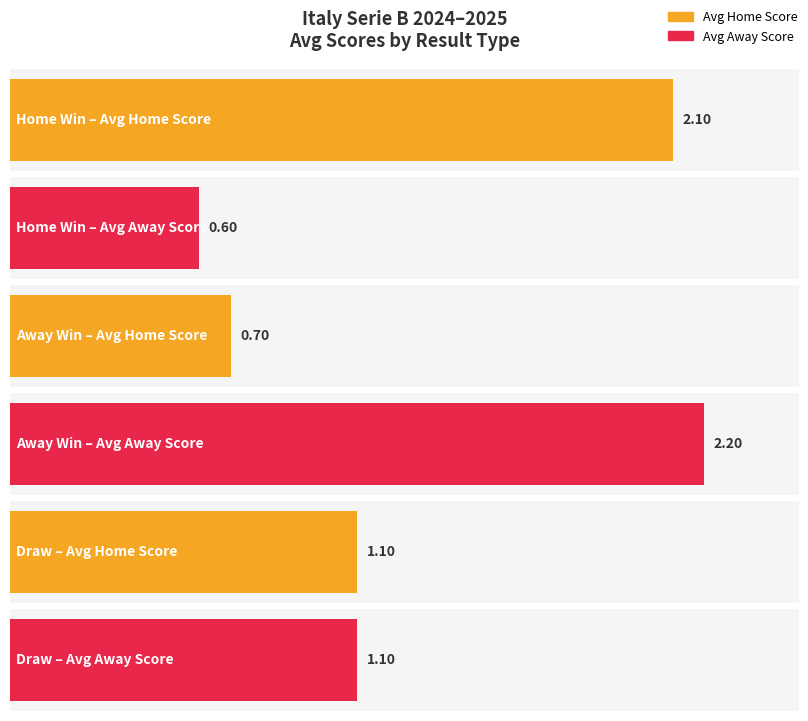

Where is Draw nearest to the value 1?

Home Score